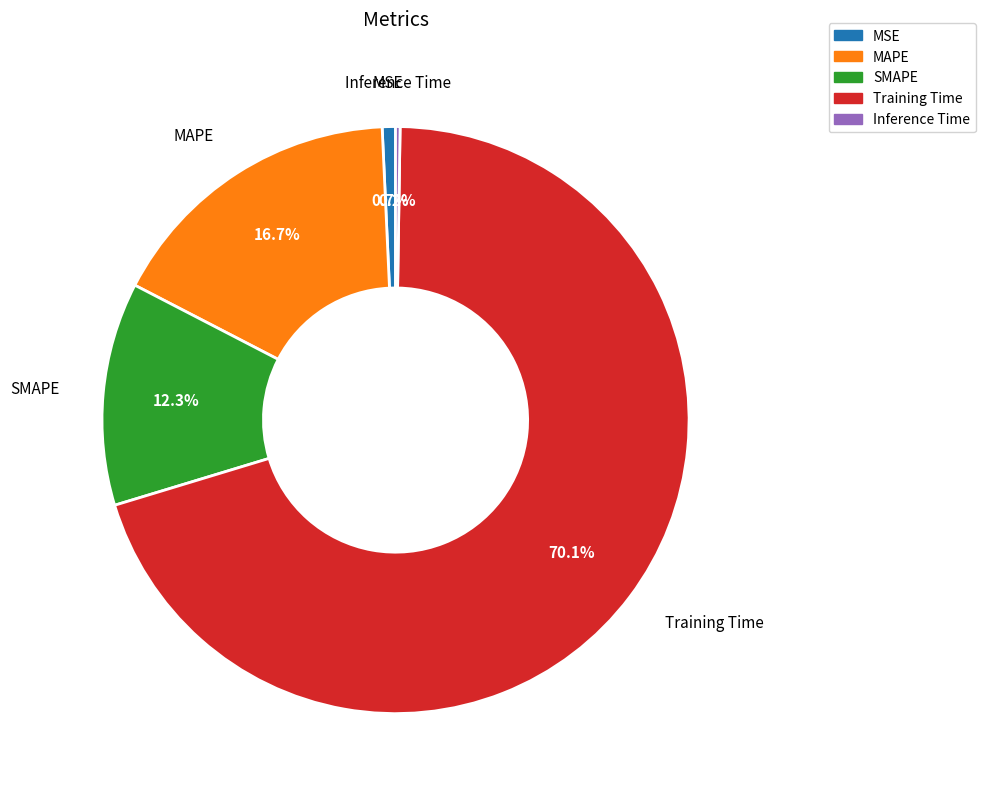

What is the largest slice in the pie chart?

Training Time